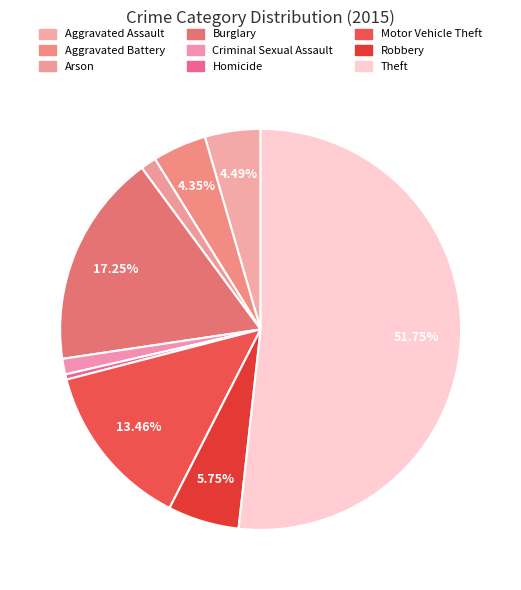

To the nearest percent, what is the combined percentage of Aggravated Battery and Theft?

56%